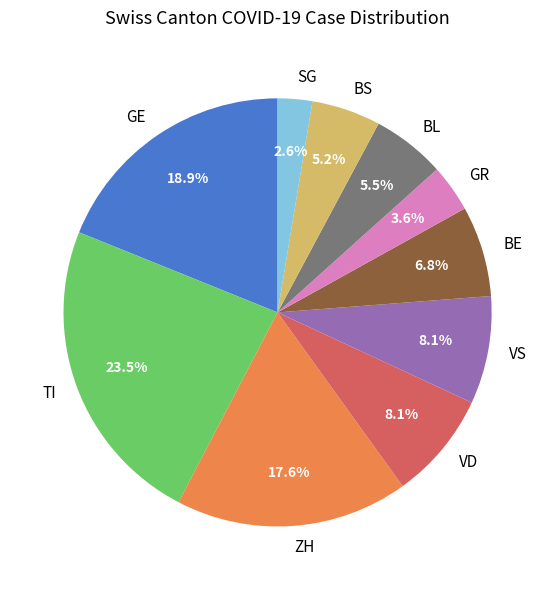

What is the smallest slice in the pie chart?

SG